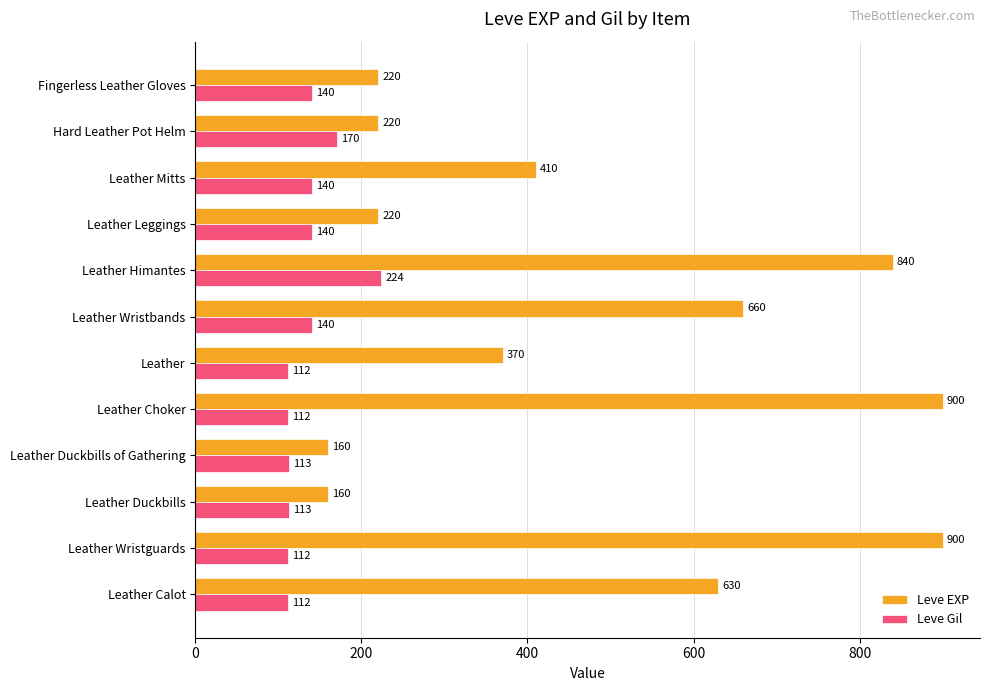

At how many categories does at least one series exceed 441?

5